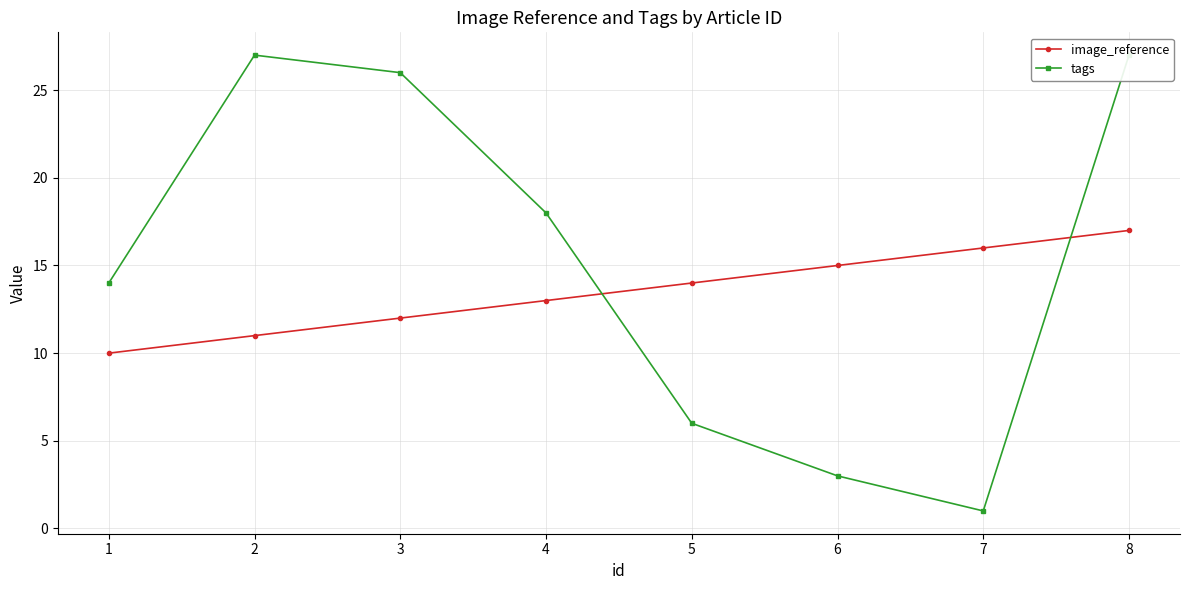

Is it true that tags equals 27 at 8?

True